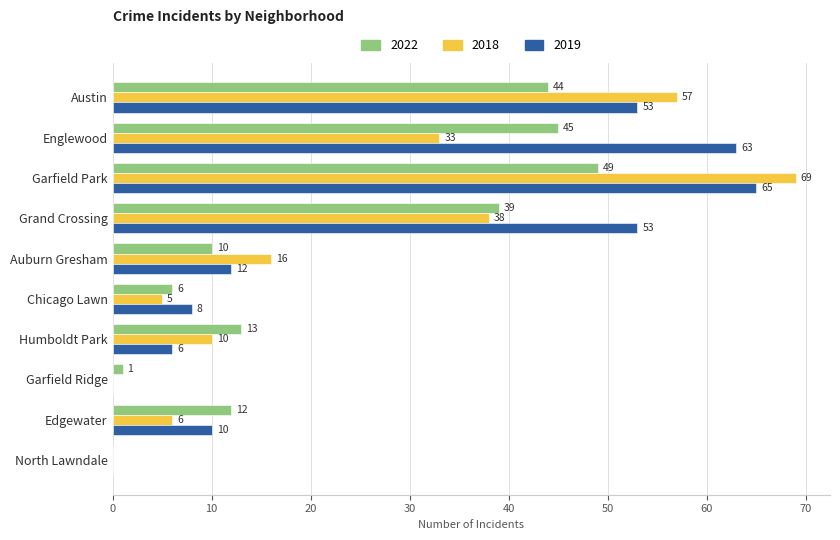

What is the sum of all 2022 values?

219